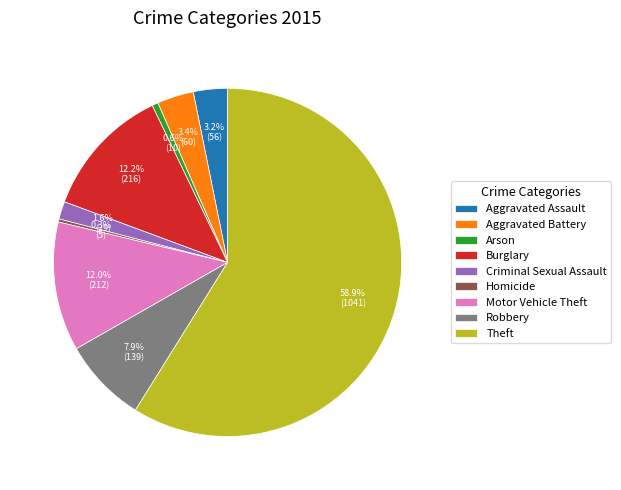

Between Motor Vehicle Theft and Robbery, which is larger?

Motor Vehicle Theft